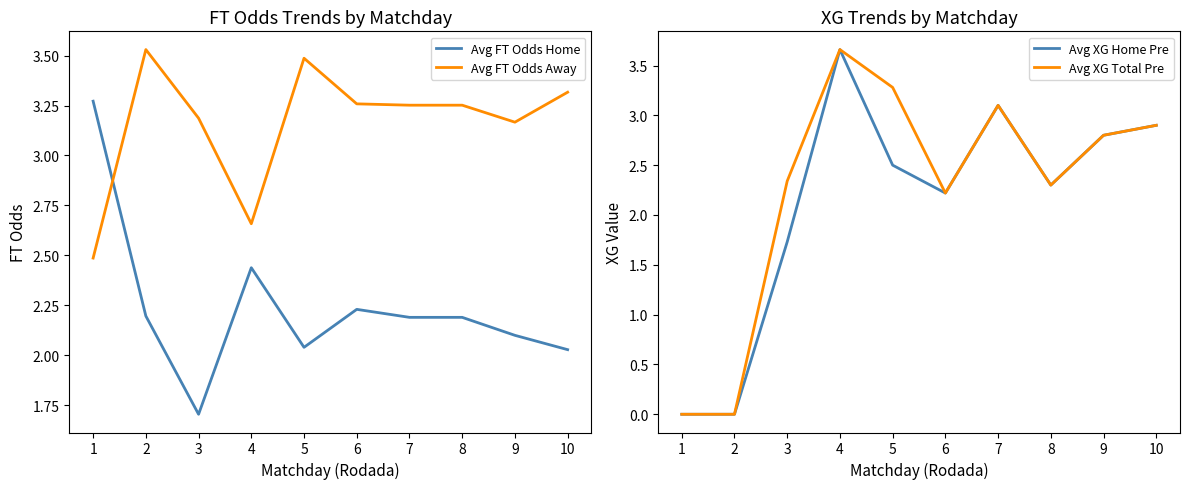

How many interior local peaks does the Avg XG Total Pre series have?

2